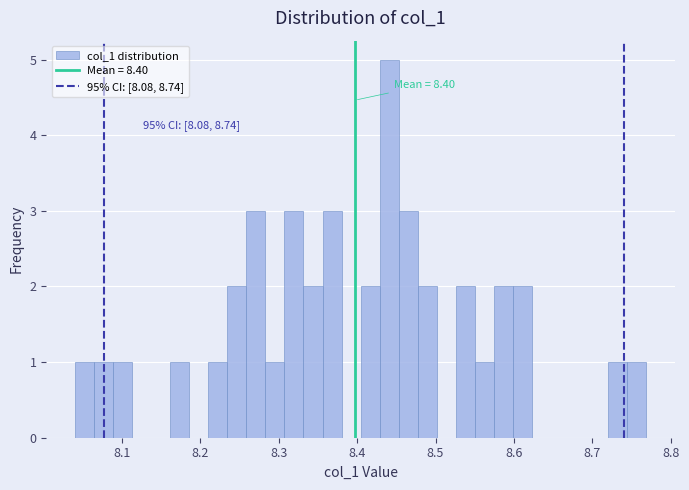

Read against the x-axis, roughly where is the centre of the tallest bar?

8.44